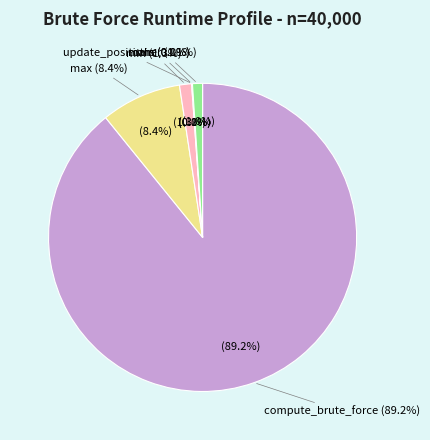

Rank the categories by value from highest to lowest.

compute_brute_force, max, min, other, main, update_positions